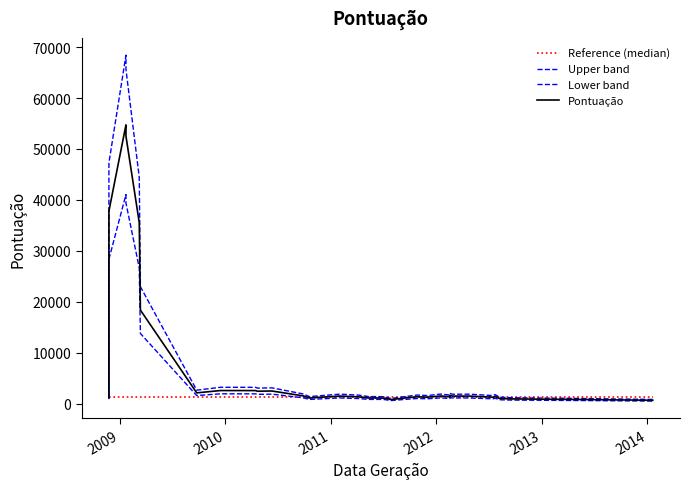

List the series in order of their peak value, lowest first.

Reference (median), Lower band, Pontuação, Upper band